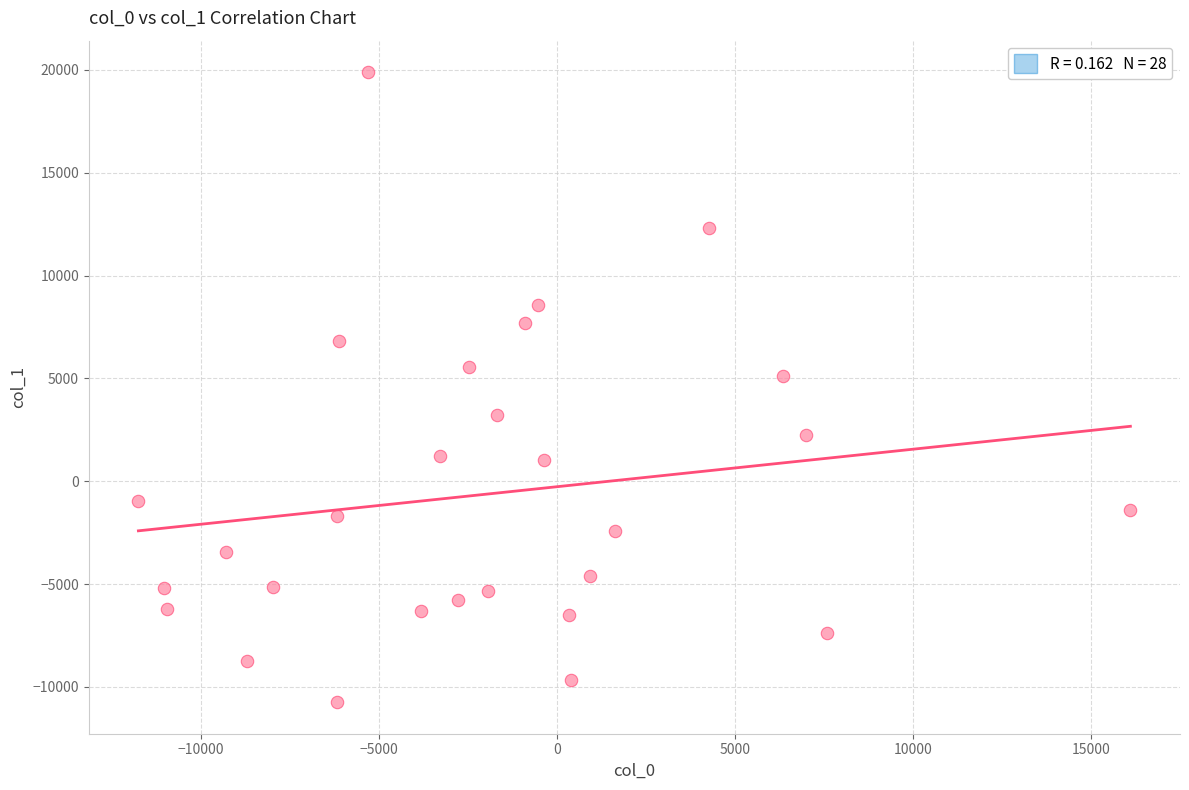

What Y value in the scatter plot is closest to 4572?

5097.0